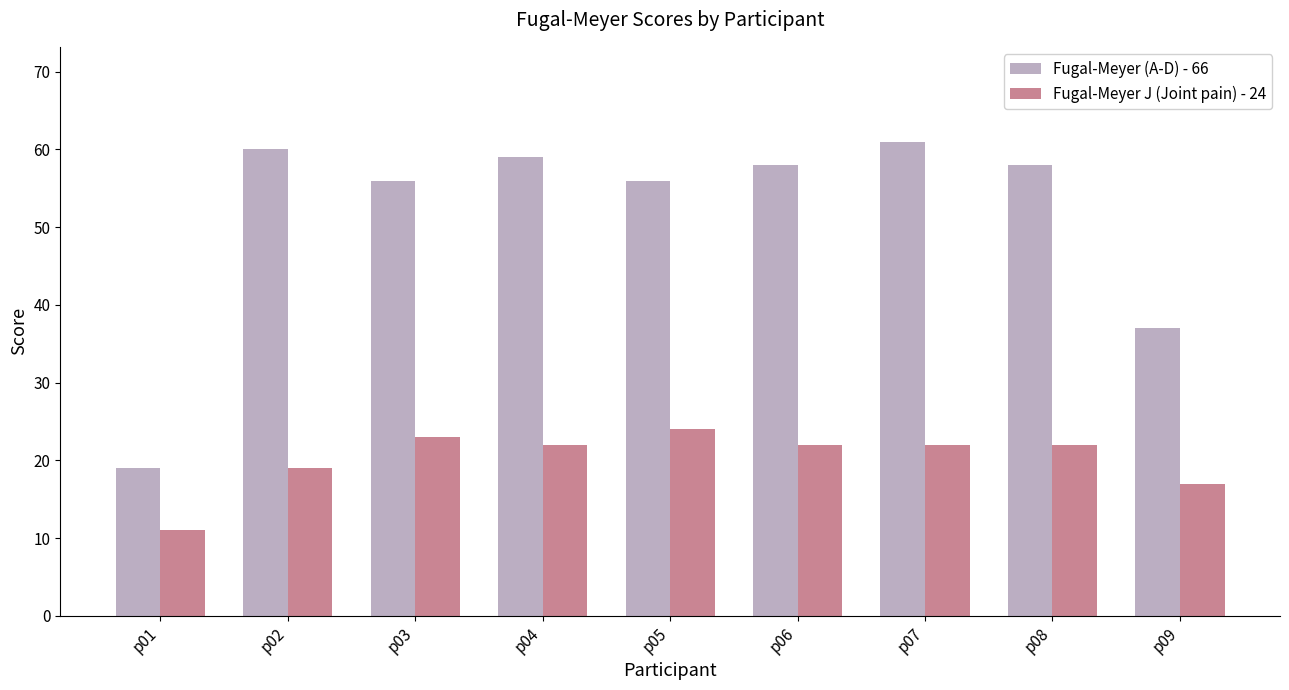

The Fugal-Meyer (A-D) - 66 series shows 56 at p05. True or false?

True